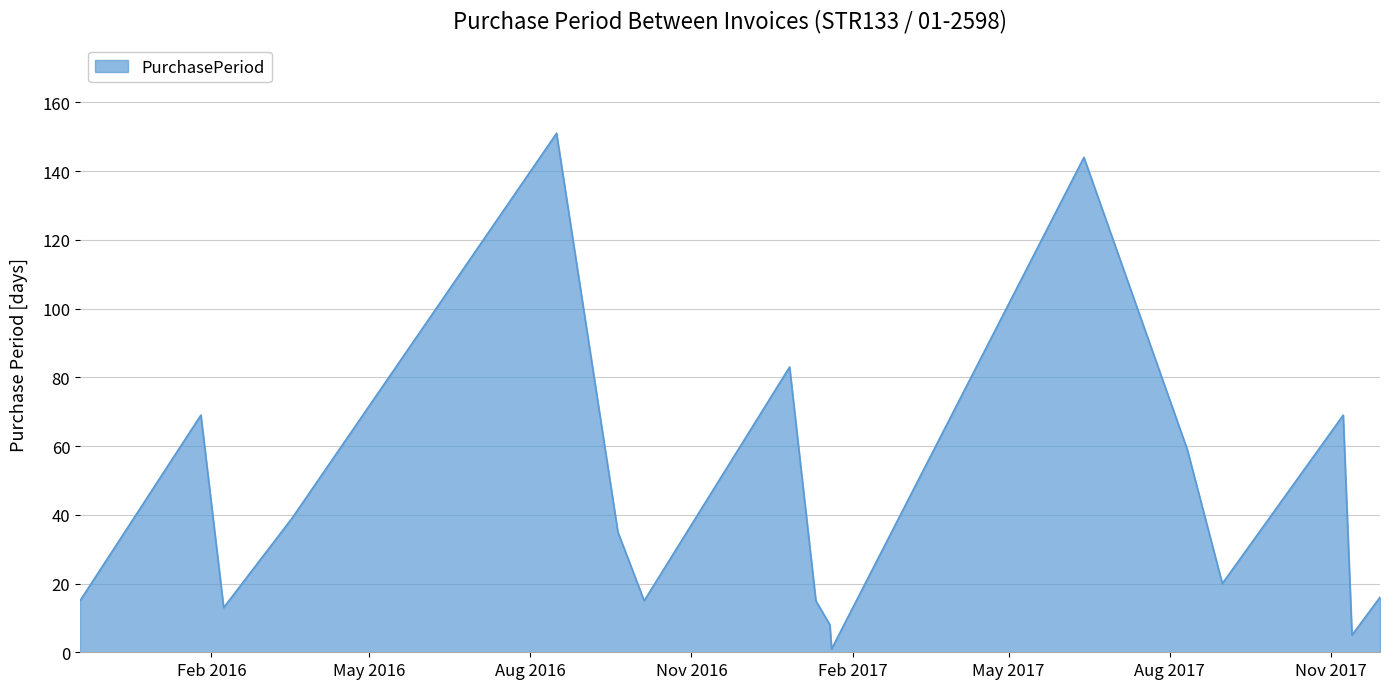

What is the greatest value displayed?

151